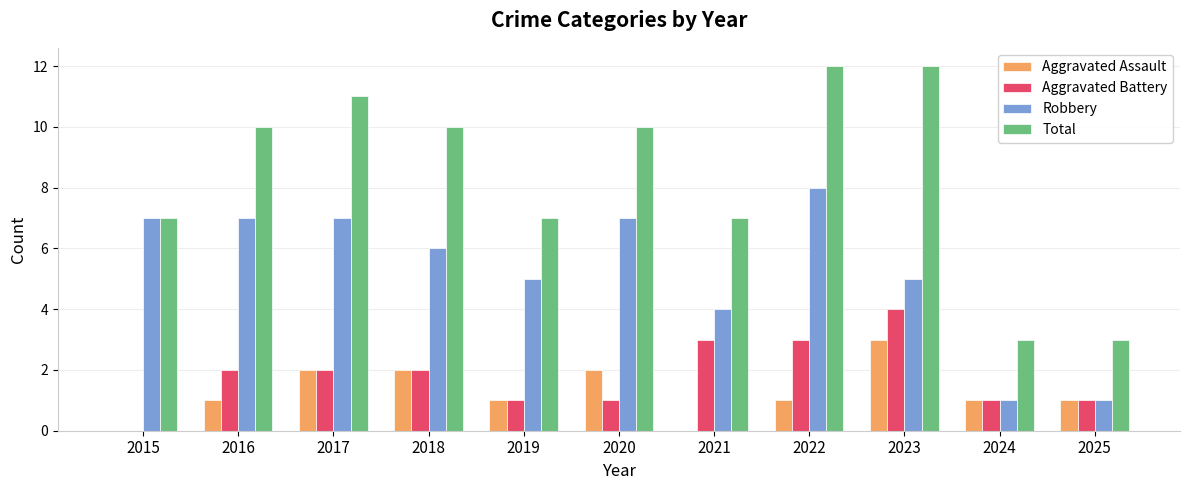

What is the sum of all Total values?

92